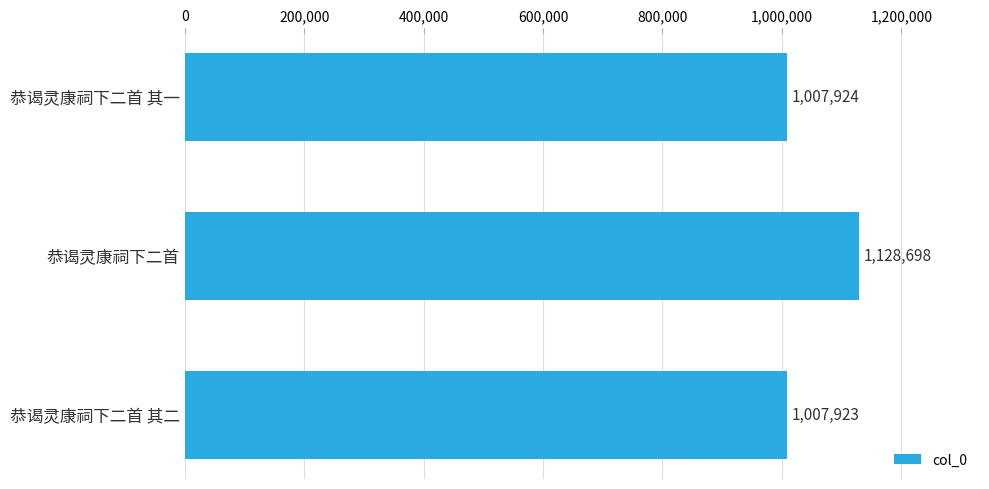

What is the label of the 1st bar from the bottom?

恭谒灵康祠下二首 其二